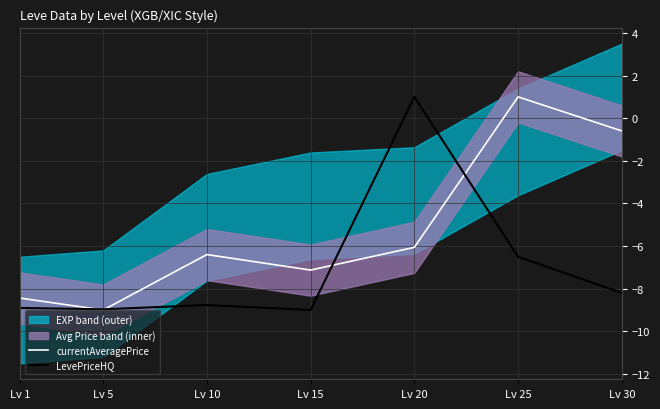

At how many categories does at least one series exceed -2?

3